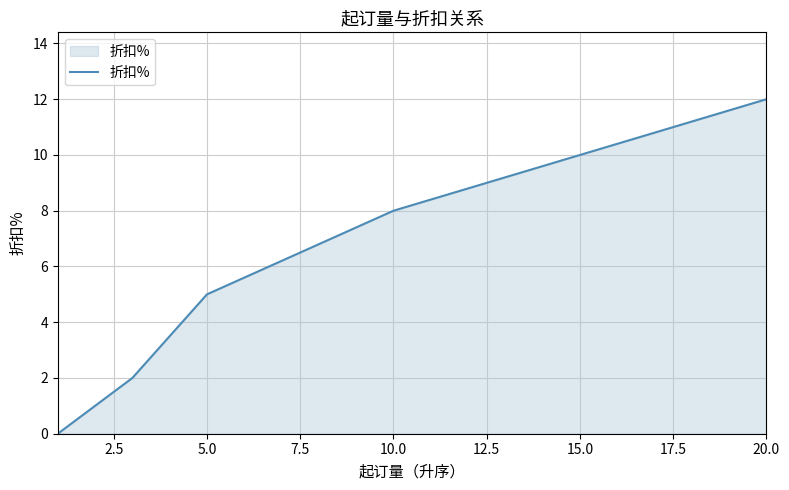

Reading left to right, extract all data points from this chart.

0	2	5	8	12